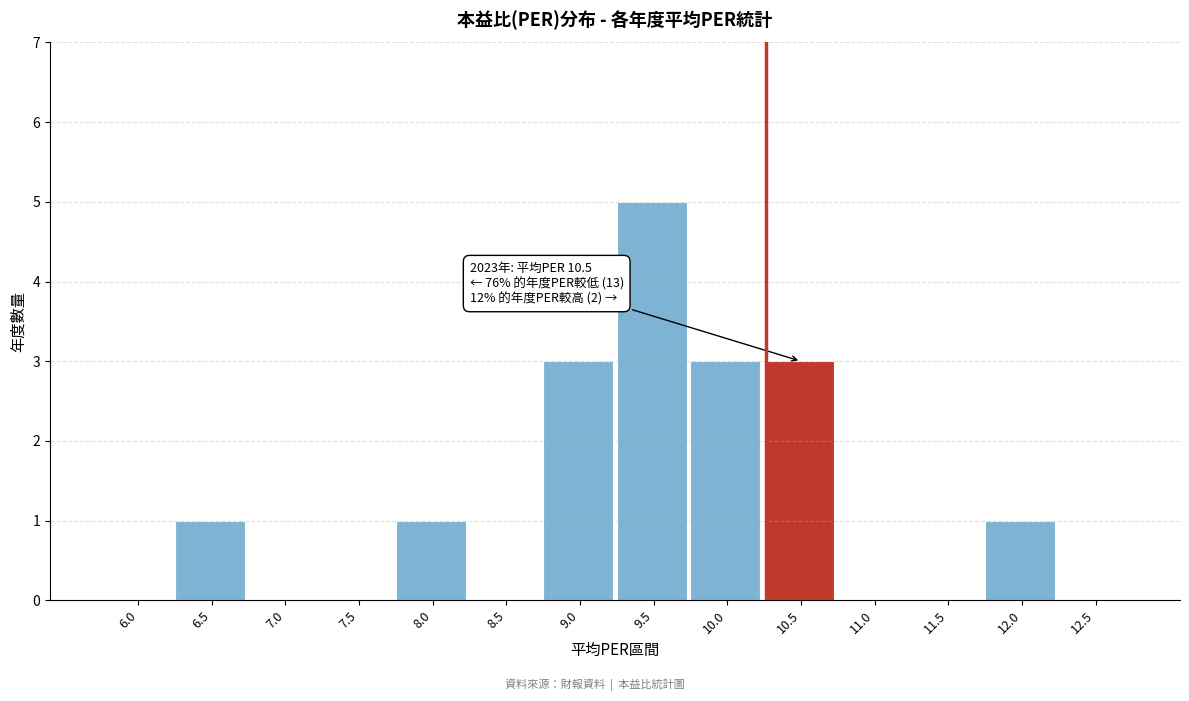

Reading right to left, what are all the values shown in this chart?

12.5=0	12.0=1	11.5=0	11.0=0	10.5=3	10.0=3	9.5=5	9.0=3	8.5=0	8.0=1	7.5=0	7.0=0	6.5=1	6.0=0